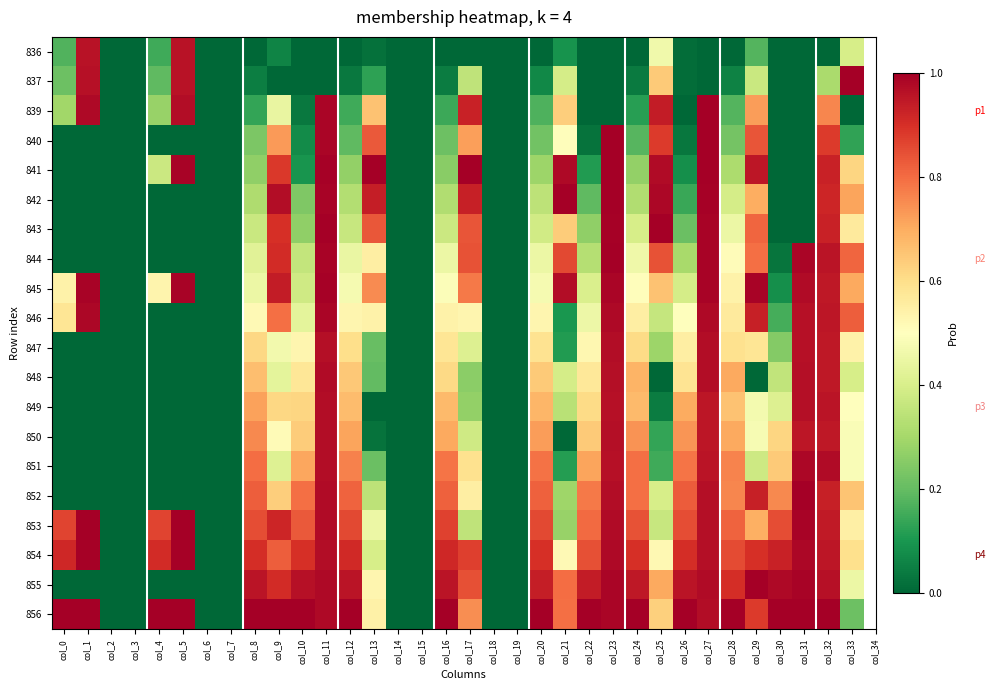

Reading left to right, extract all data points from this chart.

836: col_0=0.2	col_1=1.0	col_2=0.0	col_3=0.0	col_4=0.2	col_5=1.0	col_6=0.0	col_7=0.0	col_8=0.0	col_9=0.1	col_10=0.0	col_11=0.0	col_12=0.0	col_13=0.0	col_14=0.0	col_15=0.0	col_16=0.0	col_17=0.0	col_18=0.0	col_19=0.0	col_20=0.0	col_21=0.1	col_22=0.0	col_23=0.0	col_24=0.0	col_25=0.5	col_26=0.0	col_27=0.0	col_28=0.0	col_29=0.2	col_30=0.0	col_31=0.0	col_32=0.0	col_33=0.4
837: col_0=0.2	col_1=1.0	col_2=0.0	col_3=0.0	col_4=0.2	col_5=1.0	col_6=0.0	col_7=0.0	col_8=0.0	col_9=0.0	col_10=0.0	col_11=0.0	col_12=0.0	col_13=0.1	col_14=0.0	col_15=0.0	col_16=0.0	col_17=0.4	col_18=0.0	col_19=0.0	col_20=0.1	col_21=0.4	col_22=0.0	col_23=0.0	col_24=0.0	col_25=0.6	col_26=0.0	col_27=0.0	col_28=0.1	col_29=0.4	col_30=0.0	col_31=0.0	col_32=0.3	col_33=1.0
839: col_0=0.3	col_1=1.0	col_2=0.0	col_3=0.0	col_4=0.3	col_5=1.0	col_6=0.0	col_7=0.0	col_8=0.1	col_9=0.4	col_10=0.0	col_11=1.0	col_12=0.2	col_13=0.7	col_14=0.0	col_15=0.0	col_16=0.1	col_17=0.9	col_18=0.0	col_19=0.0	col_20=0.2	col_21=0.6	col_22=0.0	col_23=0.0	col_24=0.1	col_25=0.9	col_26=0.0	col_27=1.0	col_28=0.2	col_29=0.7	col_30=0.0	col_31=0.0	col_32=0.8	col_33=0.0
840: col_0=0.0	col_1=0.0	col_2=0.0	col_3=0.0	col_4=0.0	col_5=0.0	col_6=0.0	col_7=0.0	col_8=0.2	col_9=0.7	col_10=0.1	col_11=1.0	col_12=0.2	col_13=0.8	col_14=0.0	col_15=0.0	col_16=0.2	col_17=0.7	col_18=0.0	col_19=0.0	col_20=0.2	col_21=0.5	col_22=0.0	col_23=1.0	col_24=0.2	col_25=0.9	col_26=0.0	col_27=1.0	col_28=0.2	col_29=0.8	col_30=0.0	col_31=0.0	col_32=0.9	col_33=0.1
841: col_0=0.0	col_1=0.0	col_2=0.0	col_3=0.0	col_4=0.4	col_5=1.0	col_6=0.0	col_7=0.0	col_8=0.3	col_9=0.9	col_10=0.1	col_11=1.0	col_12=0.3	col_13=1.0	col_14=0.0	col_15=0.0	col_16=0.3	col_17=1.0	col_18=0.0	col_19=0.0	col_20=0.3	col_21=1.0	col_22=0.1	col_23=1.0	col_24=0.3	col_25=1.0	col_26=0.1	col_27=1.0	col_28=0.3	col_29=1.0	col_30=0.0	col_31=0.0	col_32=0.9	col_33=0.6
842: col_0=0.0	col_1=0.0	col_2=0.0	col_3=0.0	col_4=0.0	col_5=0.0	col_6=0.0	col_7=0.0	col_8=0.3	col_9=1.0	col_10=0.2	col_11=1.0	col_12=0.3	col_13=0.9	col_14=0.0	col_15=0.0	col_16=0.3	col_17=0.9	col_18=0.0	col_19=0.0	col_20=0.3	col_21=1.0	col_22=0.2	col_23=1.0	col_24=0.3	col_25=1.0	col_26=0.1	col_27=1.0	col_28=0.4	col_29=0.7	col_30=0.0	col_31=0.0	col_32=0.9	col_33=0.7
843: col_0=0.0	col_1=0.0	col_2=0.0	col_3=0.0	col_4=0.0	col_5=0.0	col_6=0.0	col_7=0.0	col_8=0.4	col_9=0.9	col_10=0.3	col_11=1.0	col_12=0.4	col_13=0.8	col_14=0.0	col_15=0.0	col_16=0.4	col_17=0.8	col_18=0.0	col_19=0.0	col_20=0.4	col_21=0.6	col_22=0.3	col_23=1.0	col_24=0.4	col_25=1.0	col_26=0.2	col_27=1.0	col_28=0.5	col_29=0.8	col_30=0.0	col_31=0.0	col_32=0.9	col_33=0.6
844: col_0=0.0	col_1=0.0	col_2=0.0	col_3=0.0	col_4=0.0	col_5=0.0	col_6=0.0	col_7=0.0	col_8=0.4	col_9=0.9	col_10=0.4	col_11=1.0	col_12=0.4	col_13=0.6	col_14=0.0	col_15=0.0	col_16=0.4	col_17=0.8	col_18=0.0	col_19=0.0	col_20=0.5	col_21=0.9	col_22=0.3	col_23=1.0	col_24=0.5	col_25=0.8	col_26=0.3	col_27=1.0	col_28=0.5	col_29=0.8	col_30=0.0	col_31=1.0	col_32=1.0	col_33=0.8
845: col_0=0.5	col_1=1.0	col_2=0.0	col_3=0.0	col_4=0.5	col_5=1.0	col_6=0.0	col_7=0.0	col_8=0.5	col_9=0.9	col_10=0.4	col_11=1.0	col_12=0.5	col_13=0.8	col_14=0.0	col_15=0.0	col_16=0.5	col_17=0.8	col_18=0.0	col_19=0.0	col_20=0.5	col_21=1.0	col_22=0.4	col_23=1.0	col_24=0.5	col_25=0.7	col_26=0.4	col_27=1.0	col_28=0.5	col_29=1.0	col_30=0.1	col_31=1.0	col_32=0.9	col_33=0.7
846: col_0=0.6	col_1=1.0	col_2=0.0	col_3=0.0	col_4=0.0	col_5=0.0	col_6=0.0	col_7=0.0	col_8=0.5	col_9=0.8	col_10=0.4	col_11=1.0	col_12=0.5	col_13=0.5	col_14=0.0	col_15=0.0	col_16=0.5	col_17=0.5	col_18=0.0	col_19=0.0	col_20=0.5	col_21=0.1	col_22=0.5	col_23=1.0	col_24=0.6	col_25=0.4	col_26=0.5	col_27=1.0	col_28=0.6	col_29=0.9	col_30=0.2	col_31=1.0	col_32=1.0	col_33=0.8
847: col_0=0.0	col_1=0.0	col_2=0.0	col_3=0.0	col_4=0.0	col_5=0.0	col_6=0.0	col_7=0.0	col_8=0.6	col_9=0.5	col_10=0.5	col_11=1.0	col_12=0.6	col_13=0.2	col_14=0.0	col_15=0.0	col_16=0.6	col_17=0.4	col_18=0.0	col_19=0.0	col_20=0.6	col_21=0.1	col_22=0.5	col_23=1.0	col_24=0.6	col_25=0.3	col_26=0.6	col_27=1.0	col_28=0.6	col_29=0.6	col_30=0.2	col_31=1.0	col_32=0.9	col_33=0.5
848: col_0=0.0	col_1=0.0	col_2=0.0	col_3=0.0	col_4=0.0	col_5=0.0	col_6=0.0	col_7=0.0	col_8=0.7	col_9=0.4	col_10=0.6	col_11=1.0	col_12=0.6	col_13=0.2	col_14=0.0	col_15=0.0	col_16=0.6	col_17=0.3	col_18=0.0	col_19=0.0	col_20=0.6	col_21=0.4	col_22=0.6	col_23=1.0	col_24=0.7	col_25=0.0	col_26=0.6	col_27=1.0	col_28=0.7	col_29=0.0	col_30=0.4	col_31=1.0	col_32=0.9	col_33=0.4
849: col_0=0.0	col_1=0.0	col_2=0.0	col_3=0.0	col_4=0.0	col_5=0.0	col_6=0.0	col_7=0.0	col_8=0.7	col_9=0.6	col_10=0.6	col_11=1.0	col_12=0.7	col_13=0.0	col_14=0.0	col_15=0.0	col_16=0.7	col_17=0.3	col_18=0.0	col_19=0.0	col_20=0.7	col_21=0.3	col_22=0.6	col_23=1.0	col_24=0.7	col_25=0.0	col_26=0.7	col_27=1.0	col_28=0.7	col_29=0.5	col_30=0.4	col_31=1.0	col_32=1.0	col_33=0.5
850: col_0=0.0	col_1=0.0	col_2=0.0	col_3=0.0	col_4=0.0	col_5=0.0	col_6=0.0	col_7=0.0	col_8=0.8	col_9=0.5	col_10=0.6	col_11=1.0	col_12=0.7	col_13=0.0	col_14=0.0	col_15=0.0	col_16=0.7	col_17=0.4	col_18=0.0	col_19=0.0	col_20=0.7	col_21=0.0	col_22=0.6	col_23=1.0	col_24=0.7	col_25=0.1	col_26=0.7	col_27=0.9	col_28=0.7	col_29=0.5	col_30=0.6	col_31=1.0	col_32=0.9	col_33=0.5
851: col_0=0.0	col_1=0.0	col_2=0.0	col_3=0.0	col_4=0.0	col_5=0.0	col_6=0.0	col_7=0.0	col_8=0.8	col_9=0.4	col_10=0.7	col_11=1.0	col_12=0.8	col_13=0.2	col_14=0.0	col_15=0.0	col_16=0.8	col_17=0.6	col_18=0.0	col_19=0.0	col_20=0.8	col_21=0.1	col_22=0.7	col_23=1.0	col_24=0.8	col_25=0.2	col_26=0.8	col_27=1.0	col_28=0.8	col_29=0.4	col_30=0.6	col_31=1.0	col_32=1.0	col_33=0.5
852: col_0=0.0	col_1=0.0	col_2=0.0	col_3=0.0	col_4=0.0	col_5=0.0	col_6=0.0	col_7=0.0	col_8=0.8	col_9=0.6	col_10=0.8	col_11=1.0	col_12=0.8	col_13=0.3	col_14=0.0	col_15=0.0	col_16=0.8	col_17=0.6	col_18=0.0	col_19=0.0	col_20=0.8	col_21=0.3	col_22=0.8	col_23=1.0	col_24=0.8	col_25=0.4	col_26=0.8	col_27=1.0	col_28=0.8	col_29=0.9	col_30=0.8	col_31=1.0	col_32=0.9	col_33=0.7
853: col_0=0.9	col_1=1.0	col_2=0.0	col_3=0.0	col_4=0.9	col_5=1.0	col_6=0.0	col_7=0.0	col_8=0.8	col_9=0.9	col_10=0.8	col_11=1.0	col_12=0.9	col_13=0.5	col_14=0.0	col_15=0.0	col_16=0.9	col_17=0.3	col_18=0.0	col_19=0.0	col_20=0.9	col_21=0.3	col_22=0.8	col_23=1.0	col_24=0.8	col_25=0.4	col_26=0.8	col_27=1.0	col_28=0.8	col_29=0.7	col_30=0.9	col_31=1.0	col_32=0.9	col_33=0.5
854: col_0=0.9	col_1=1.0	col_2=0.0	col_3=0.0	col_4=0.9	col_5=1.0	col_6=0.0	col_7=0.0	col_8=0.9	col_9=0.8	col_10=0.9	col_11=1.0	col_12=0.9	col_13=0.4	col_14=0.0	col_15=0.0	col_16=0.9	col_17=0.9	col_18=0.0	col_19=0.0	col_20=0.9	col_21=0.5	col_22=0.8	col_23=1.0	col_24=0.9	col_25=0.5	col_26=0.9	col_27=1.0	col_28=0.9	col_29=0.9	col_30=0.9	col_31=1.0	col_32=1.0	col_33=0.6
855: col_0=0.0	col_1=0.0	col_2=0.0	col_3=0.0	col_4=0.0	col_5=0.0	col_6=0.0	col_7=0.0	col_8=1.0	col_9=0.9	col_10=1.0	col_11=1.0	col_12=1.0	col_13=0.5	col_14=0.0	col_15=0.0	col_16=1.0	col_17=0.8	col_18=0.0	col_19=0.0	col_20=0.9	col_21=0.8	col_22=0.9	col_23=1.0	col_24=0.9	col_25=0.7	col_26=1.0	col_27=1.0	col_28=0.9	col_29=1.0	col_30=1.0	col_31=1.0	col_32=1.0	col_33=0.4
856: col_0=1.0	col_1=1.0	col_2=0.0	col_3=0.0	col_4=1.0	col_5=1.0	col_6=0.0	col_7=0.0	col_8=1.0	col_9=1.0	col_10=1.0	col_11=1.0	col_12=1.0	col_13=0.5	col_14=0.0	col_15=0.0	col_16=1.0	col_17=0.7	col_18=0.0	col_19=0.0	col_20=1.0	col_21=0.8	col_22=1.0	col_23=1.0	col_24=1.0	col_25=0.6	col_26=1.0	col_27=1.0	col_28=1.0	col_29=0.9	col_30=1.0	col_31=1.0	col_32=1.0	col_33=0.2